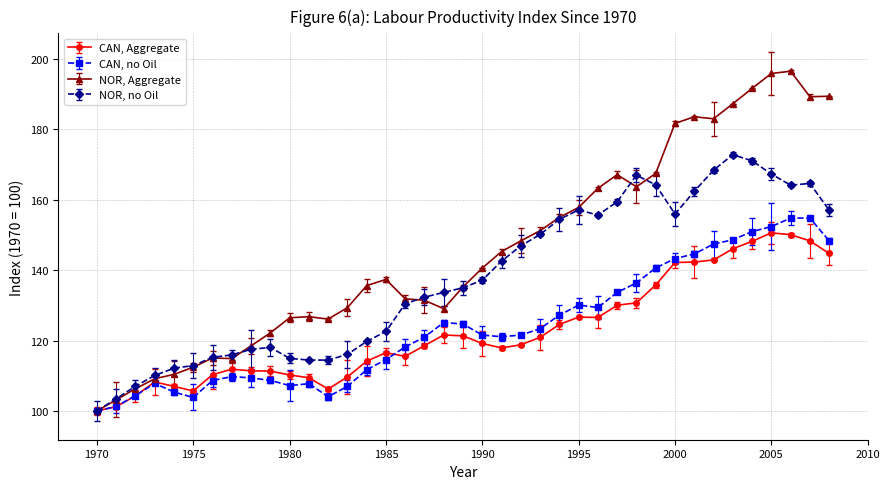

Which series has the largest total across all categories?

NOR, Aggregate